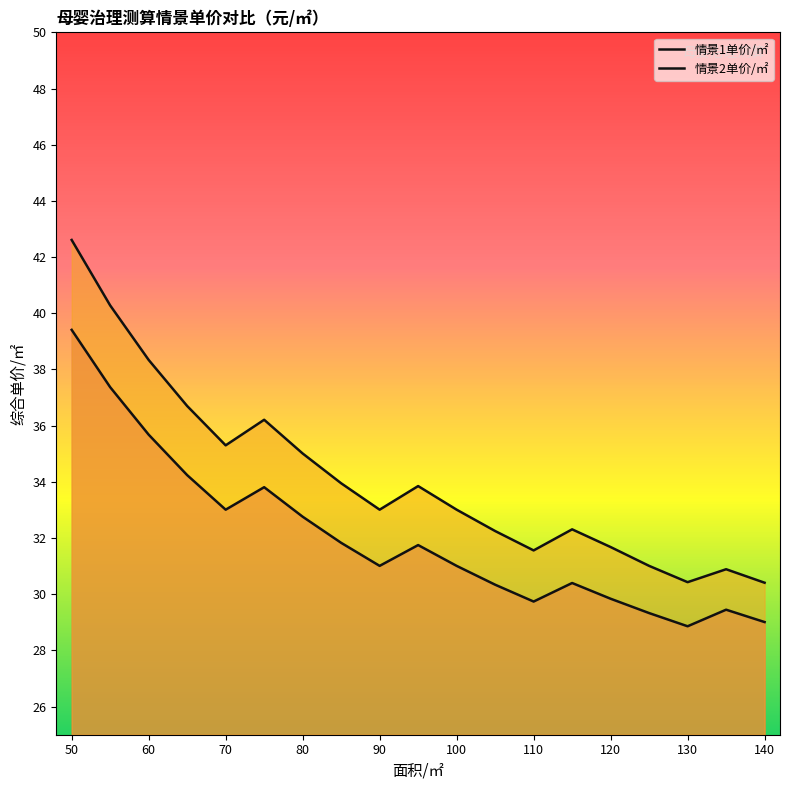

What is the difference between the second highest and second lowest values in the 情景1单价/㎡ series?

8.4